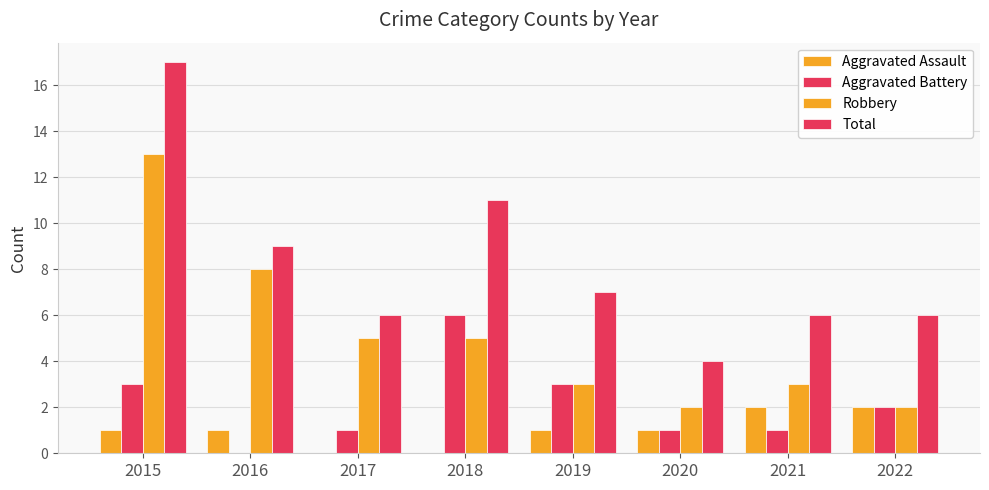

What is the difference between the Total values at 2018 and 2017?

5